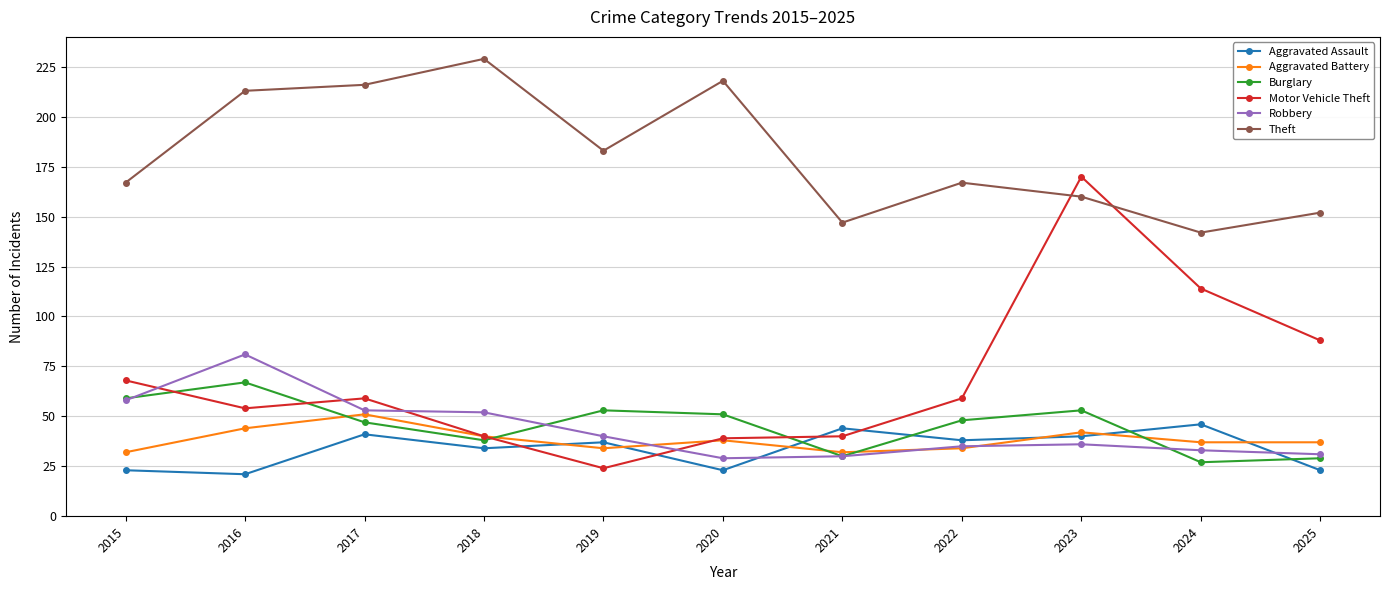

The Burglary series shows 54 at 2018. True or false?

False